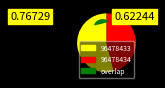

Which slice is the smallest?

96478434